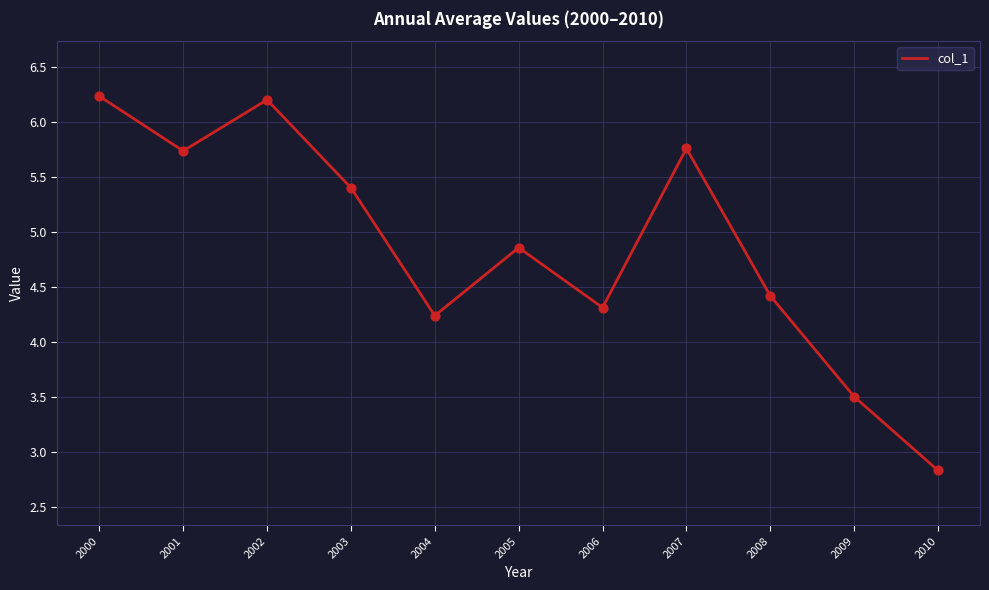

Which has a higher value, 2003 or 2007?

2007